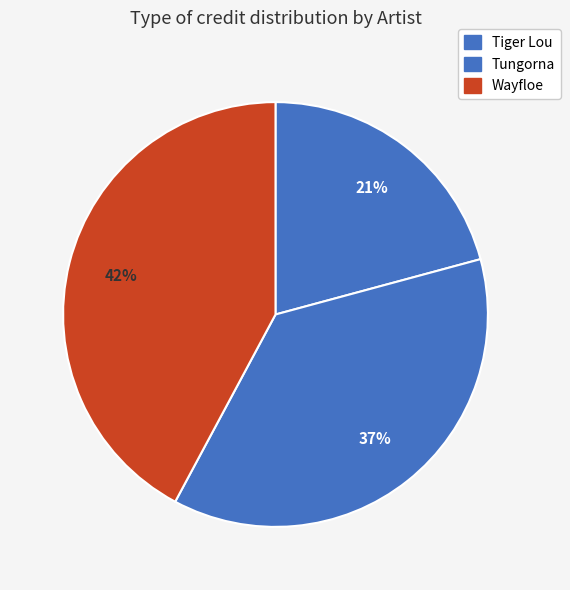

Which slice is the smallest?

Tiger Lou